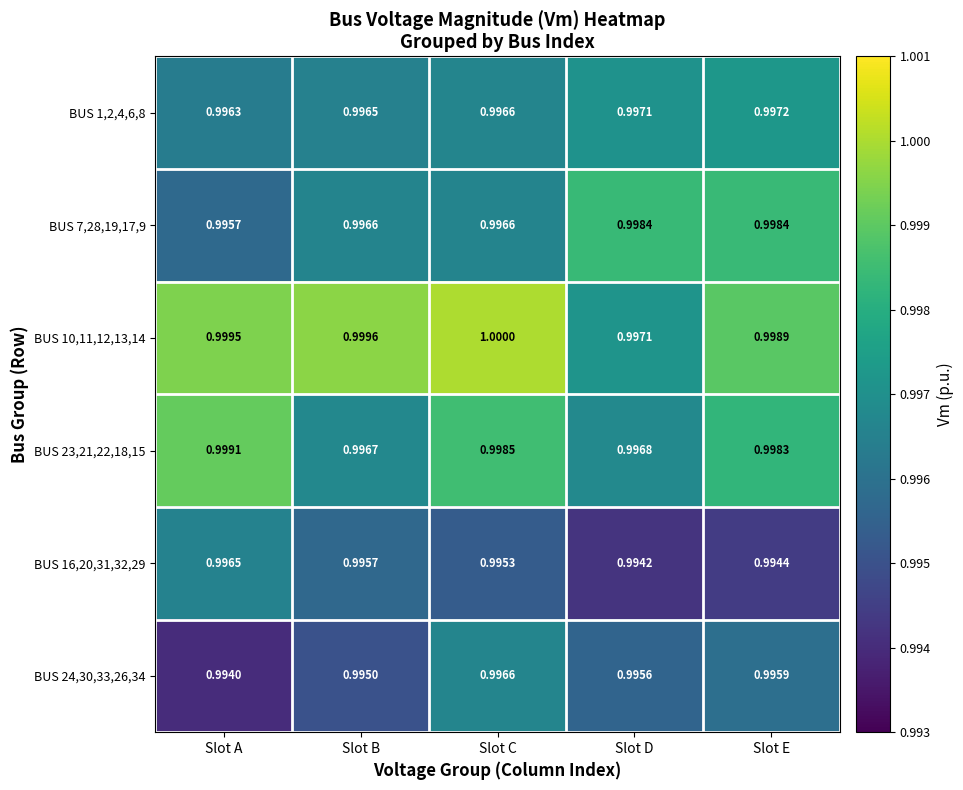

Which label corresponds to the largest value in the chart?

Slot C